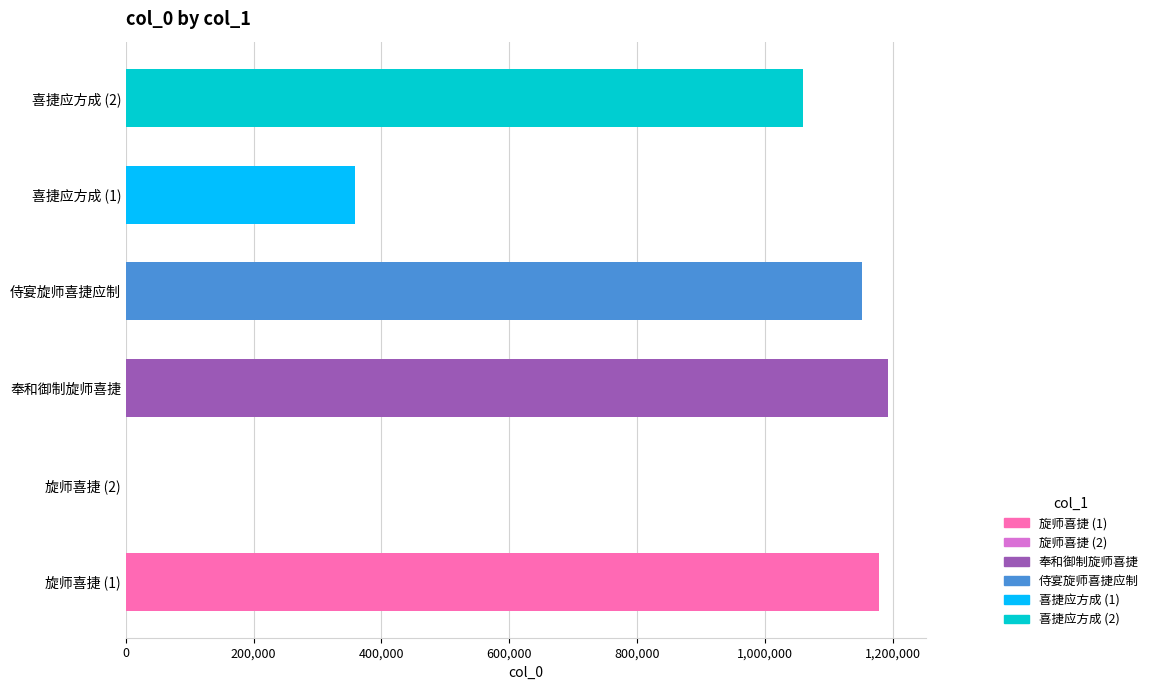

Which has a higher value, 侍宴旋师喜捷应制 or 喜捷应方成 (1)?

侍宴旋师喜捷应制